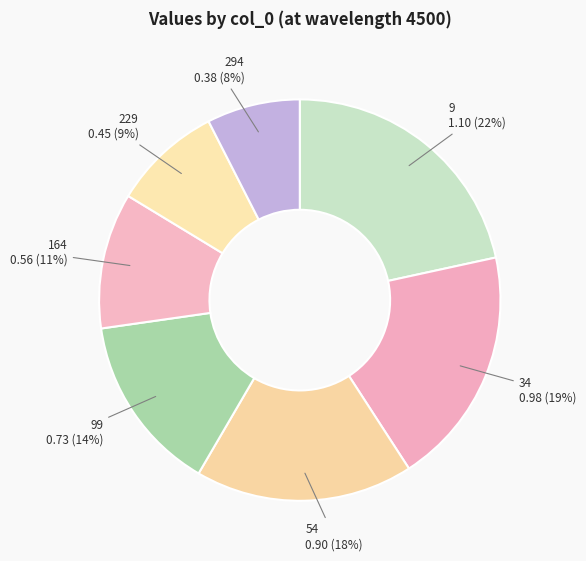

To the nearest percent, what portion does 229 represent?

9%